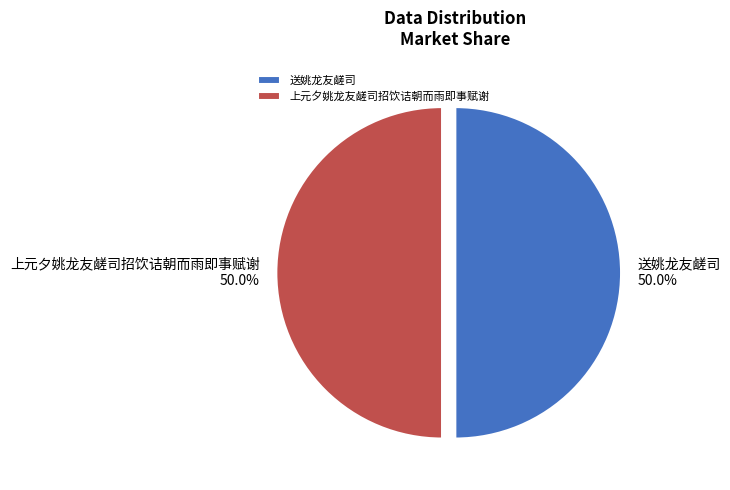

Is the sum of 送姚龙友鹾司 and 上元夕姚龙友鹾司招饮诘朝而雨即事赋谢 greater than half?

Yes